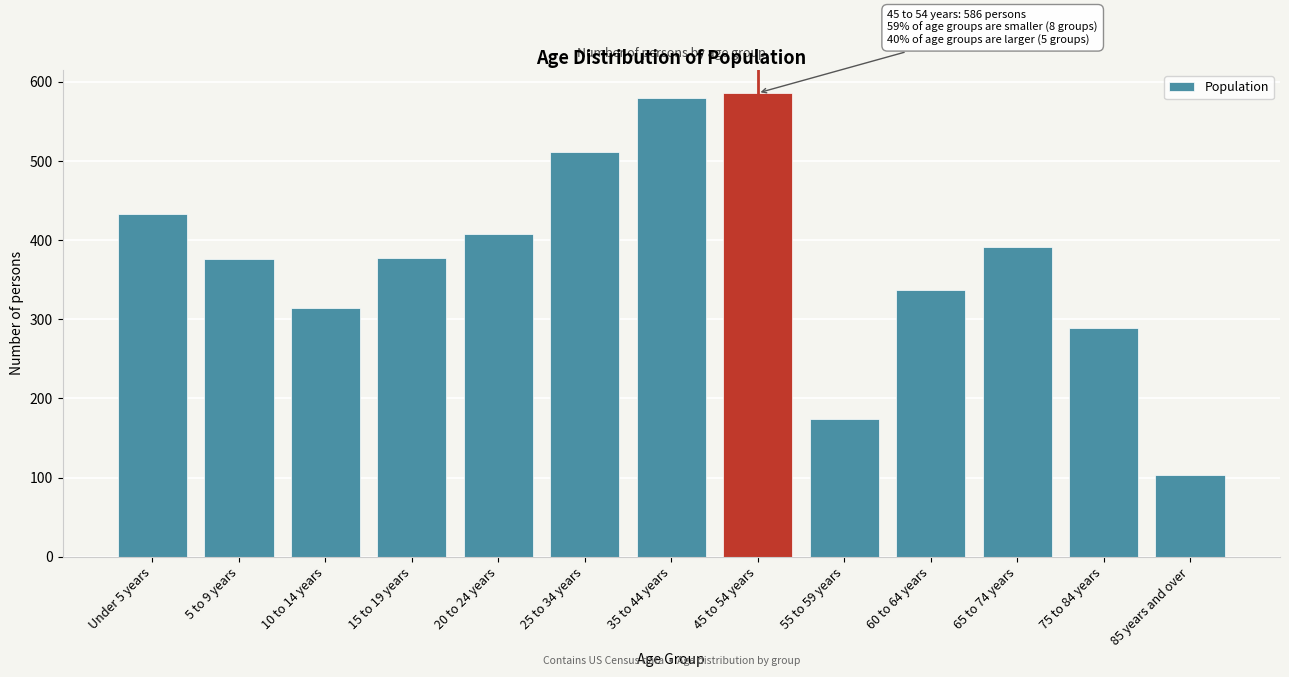

What is the change in value from 65 to 74 years to 85 years and over?

-288